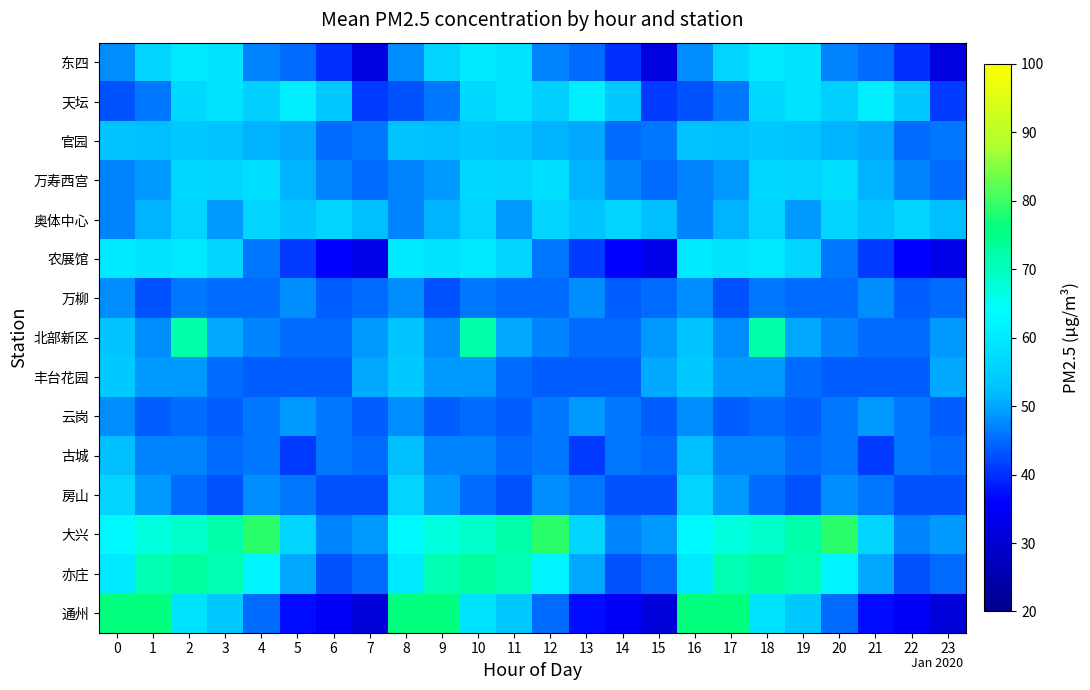

How many distinct data groups are displayed?

15